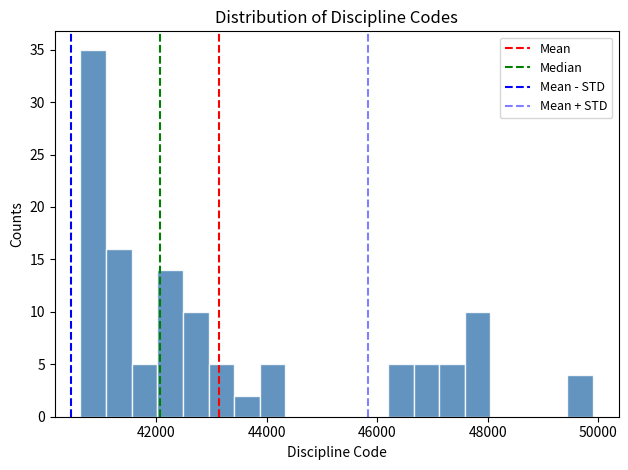

Read against the x-axis, roughly where is the centre of the tallest bar?

40800